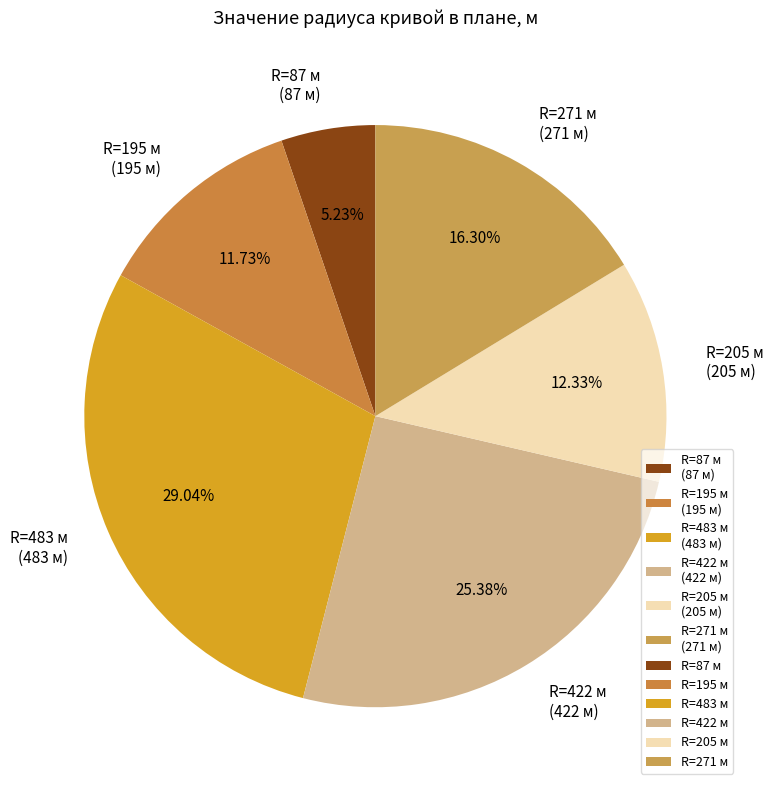

Rank the categories by value from lowest to highest.

R=87 м (87 м), R=195 м (195 м), R=205 м (205 м), R=271 м (271 м), R=422 м (422 м), R=483 м (483 м)